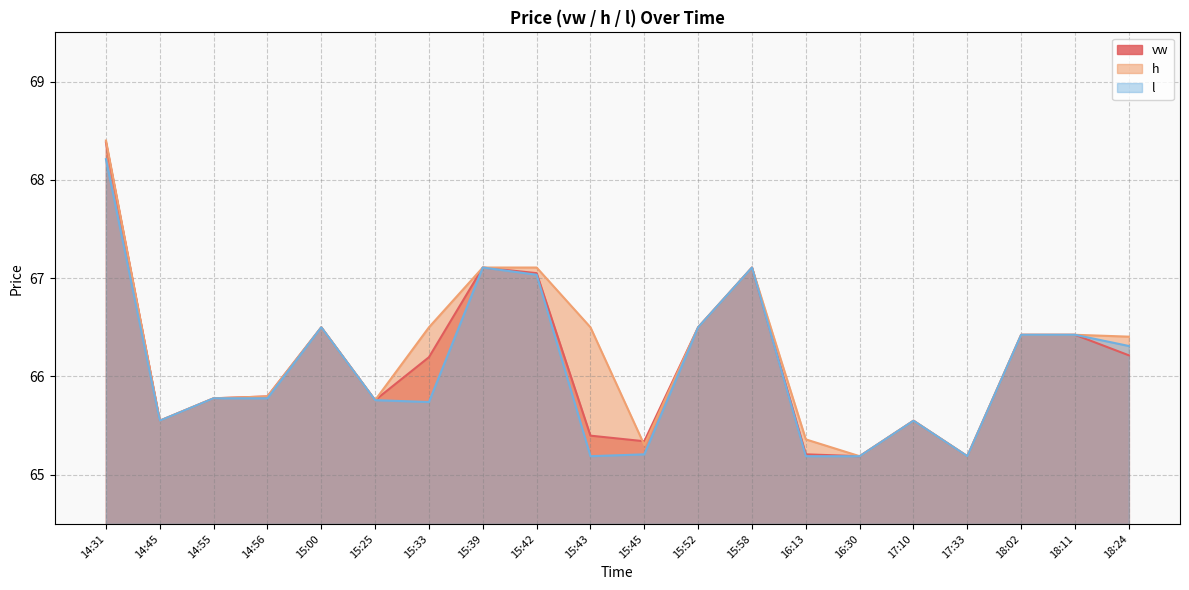

True or false: h and l intersect in this chart.

False